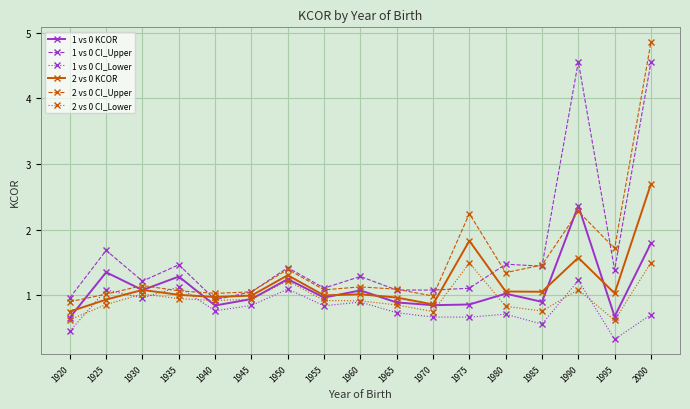

Where is the first local minimum for 1 vs 0 KCOR?

1930